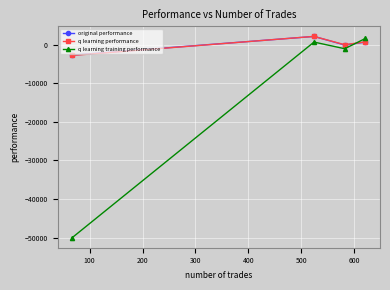

True or false: original performance has more than 1 interior local peaks.

False